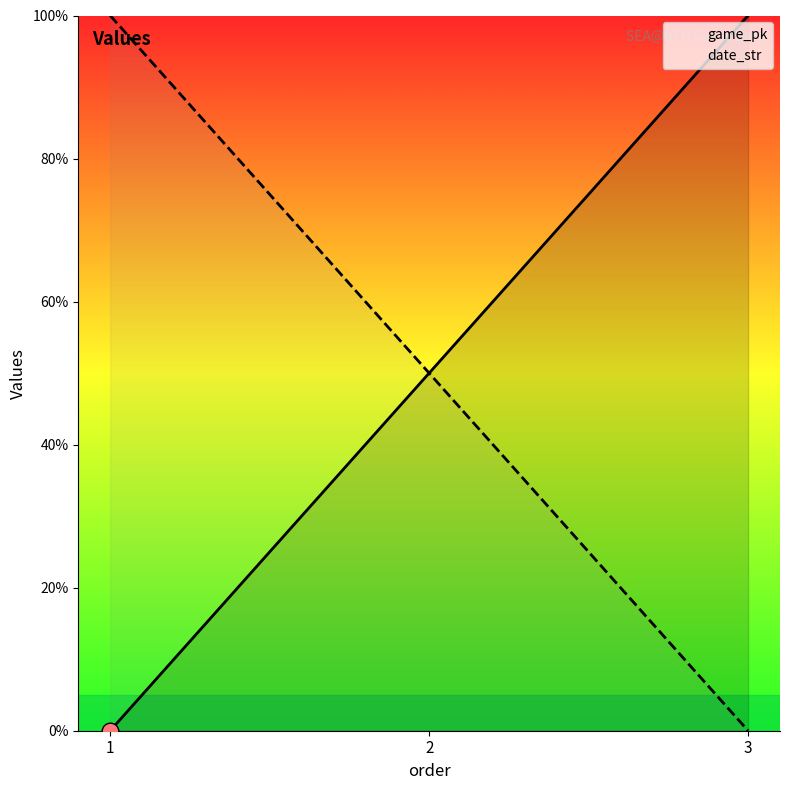

Which category has the lowest value across all series?

1